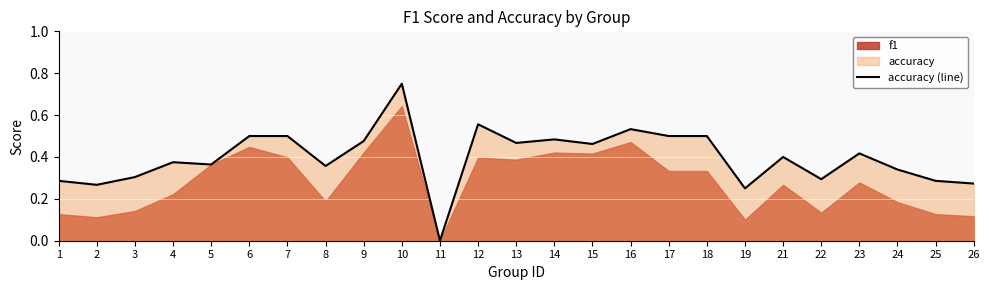

Is it true that accuracy (line) equals 0.3 at 6?

False